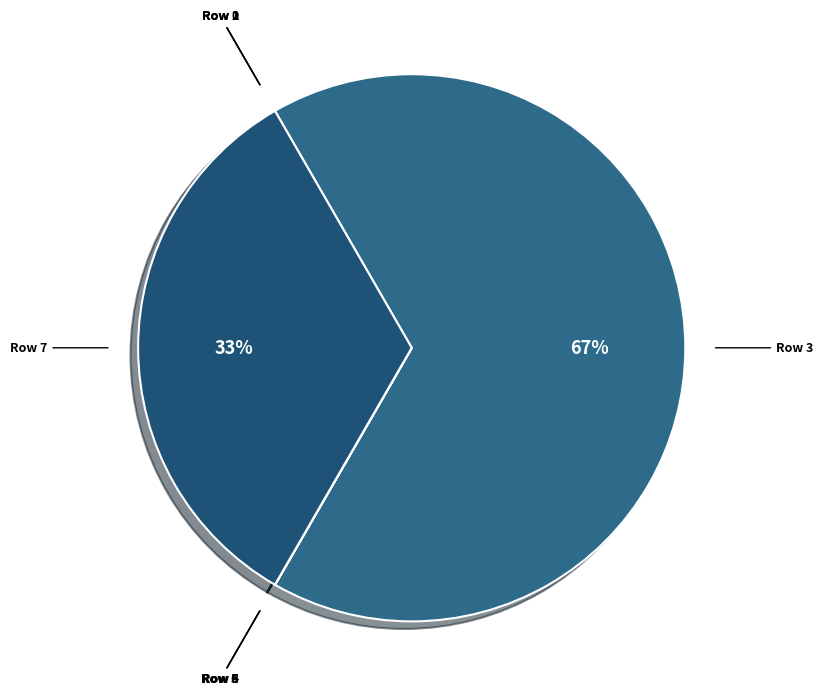

The Row 7 slice represents 33% of the pie. True or false?

True